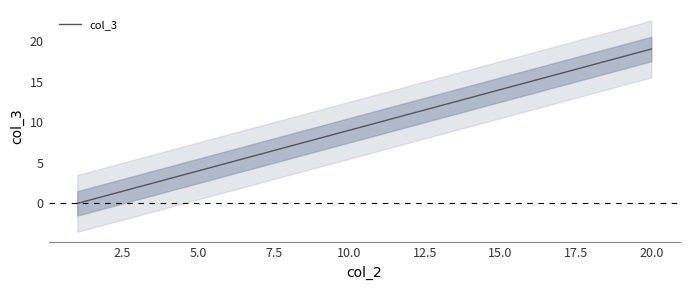

Does the chart have visible grid lines?

No